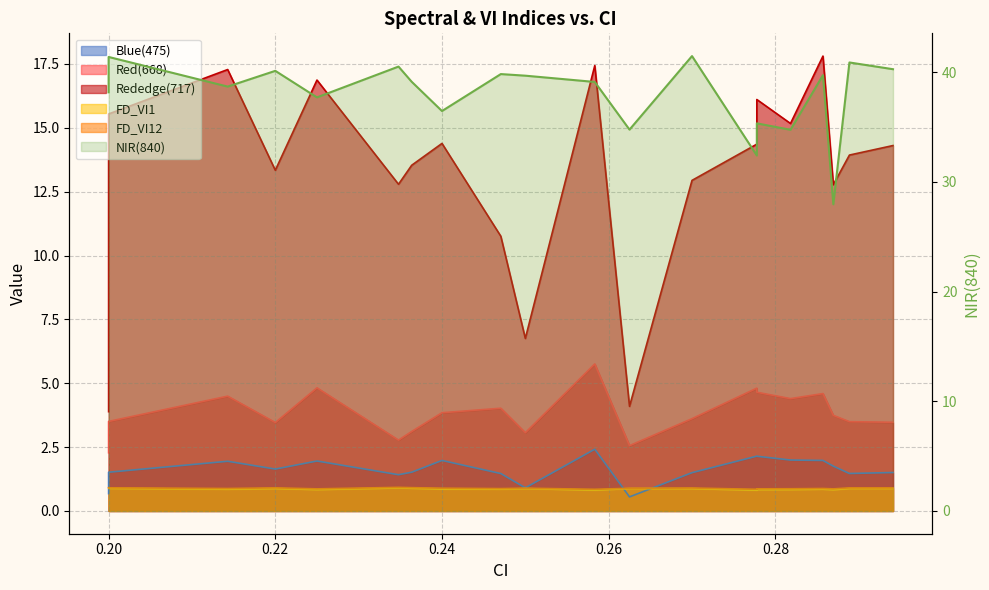

Reading left to right, extract all data points from this chart.

Blue(475): 0.7	1.5	1.9	1.6	2.0	1.4	1.5	2.0	1.5	0.9	2.4	0.6	1.5	2.1	2.1	2.0	2.0	1.8	1.5	1.5
Red(668): 2.3	3.5	4.5	3.5	4.8	2.8	3.1	3.8	4.0	3.1	5.8	2.6	3.6	4.8	4.6	4.4	4.6	3.7	3.5	3.5
Rededge(717): 3.9	15.5	17.3	13.3	16.9	12.8	13.5	14.4	10.8	6.8	17.4	4.1	12.9	14.4	16.1	15.2	17.8	12.8	13.9	14.3
NIR(840): 38.2	41.4	38.7	40.1	37.7	40.5	39.1	36.5	39.8	39.7	39.1	34.8	41.5	32.4	35.3	34.7	39.7	28.0	40.9	40.3
FD_VI1: 0.9	0.9	0.9	0.9	0.8	0.9	0.9	0.9	0.9	0.9	0.8	0.9	0.9	0.8	0.8	0.8	0.9	0.8	0.9	0.9
FD_VI12: 0.9	0.9	0.9	0.9	0.9	0.9	0.9	0.9	0.9	0.9	0.8	0.9	0.9	0.8	0.9	0.9	0.9	0.9	0.9	0.9